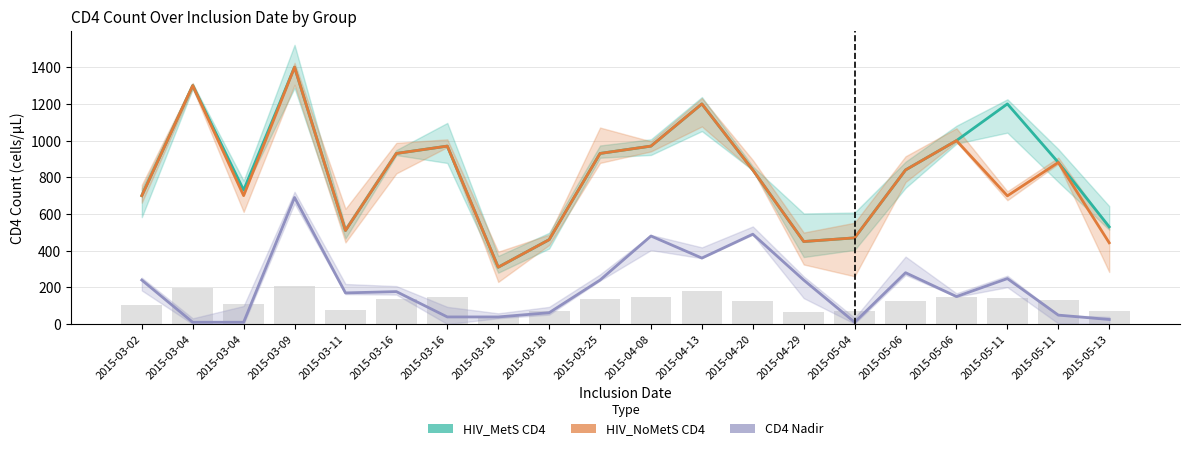

What is the label of the 4th bar from the right?

2015-05-06